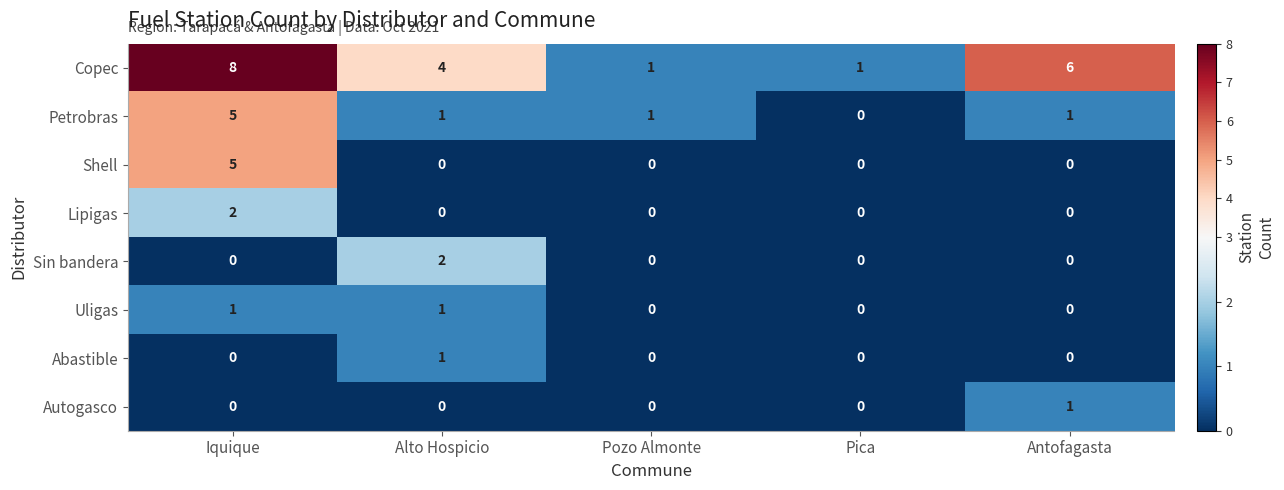

Which series has the largest total across all categories?

Copec